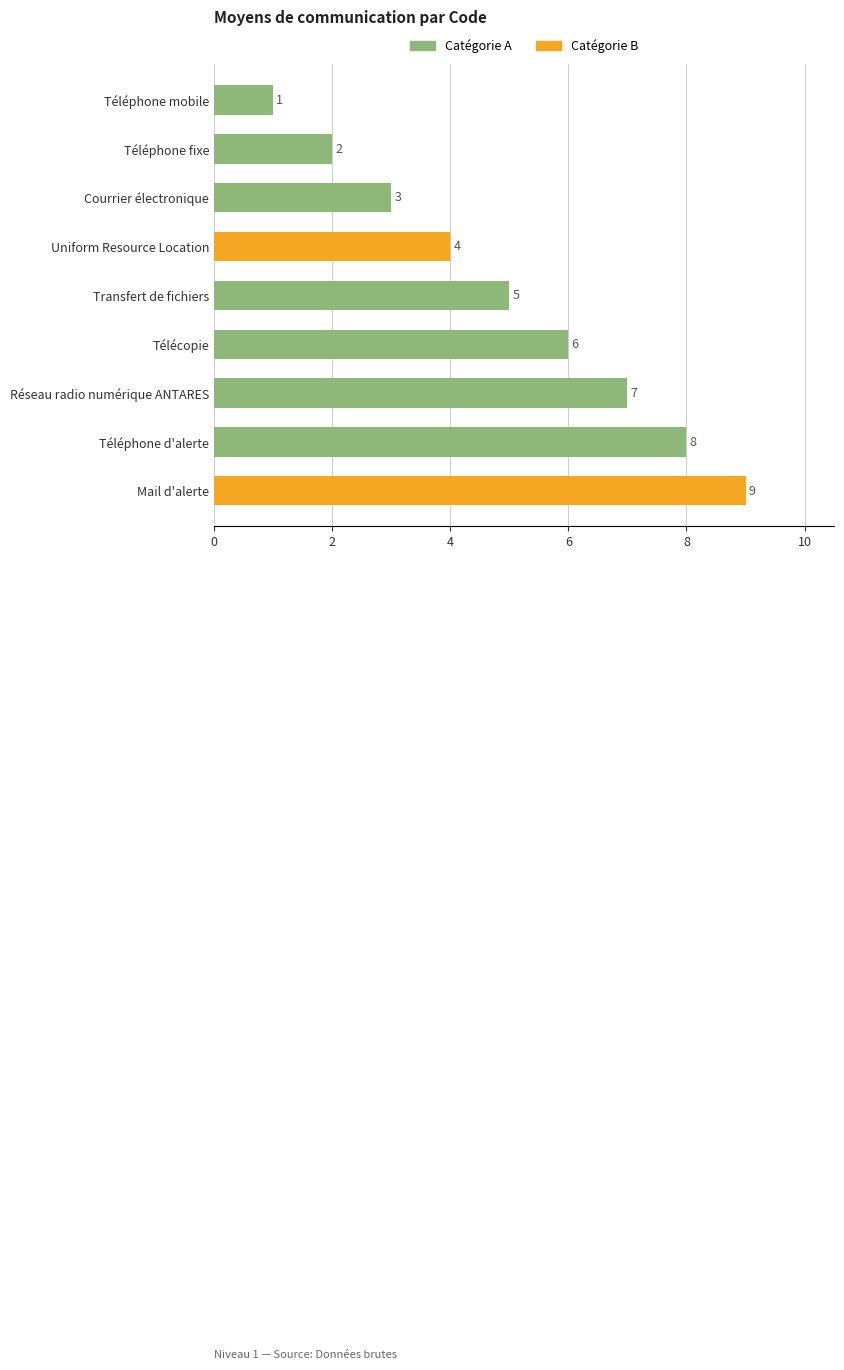

What value does the data have at Téléphone d'alerte?

8